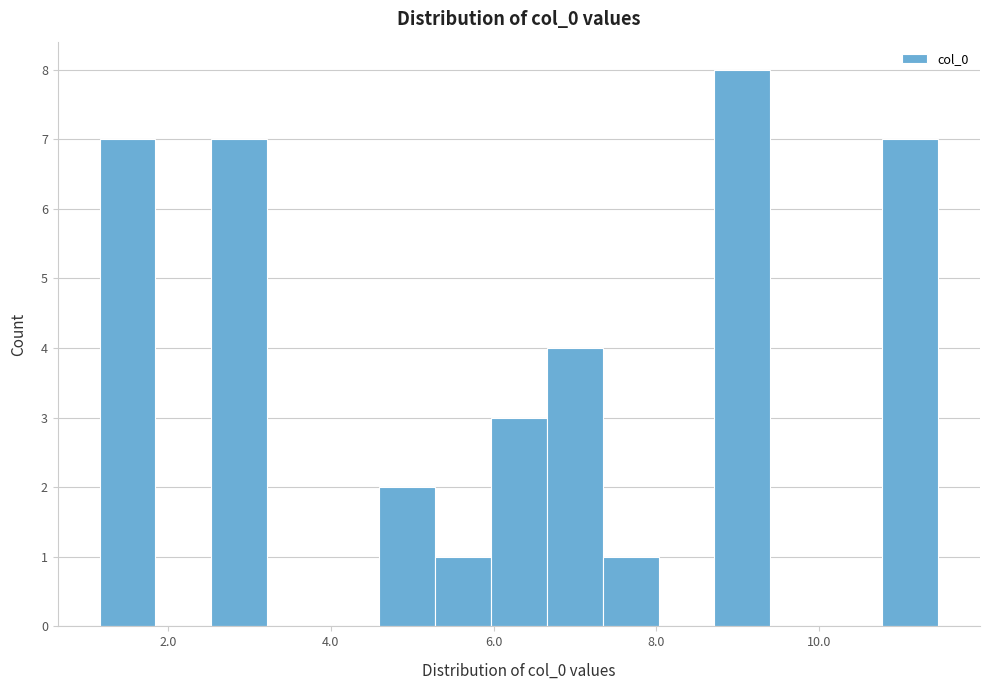

Read against the x-axis, roughly where is the centre of the tallest bar?

9.0